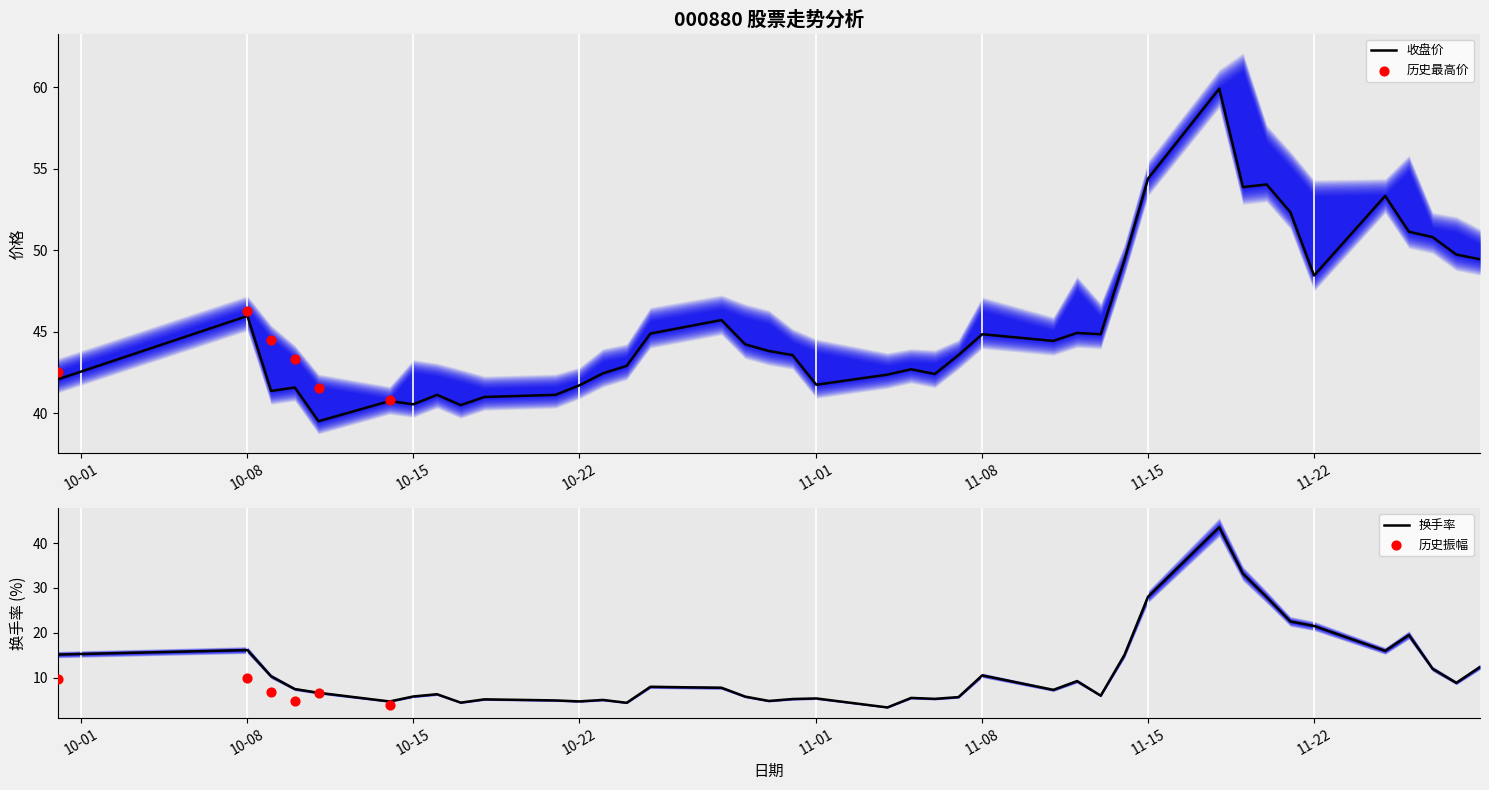

At how many categories does at least one series exceed 9?

40